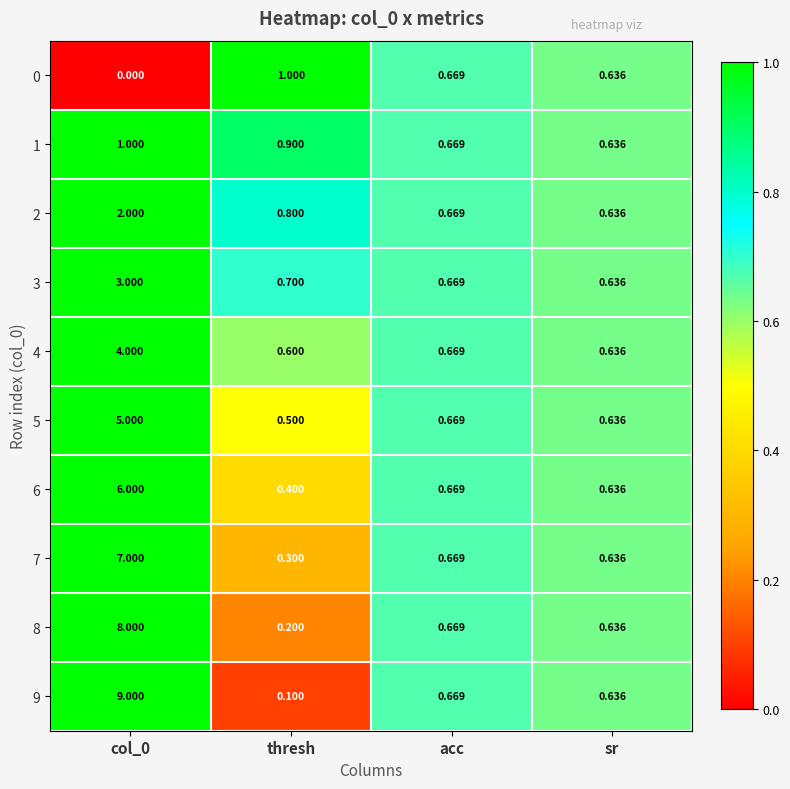

At which label does 3 reach its minimum?

sr